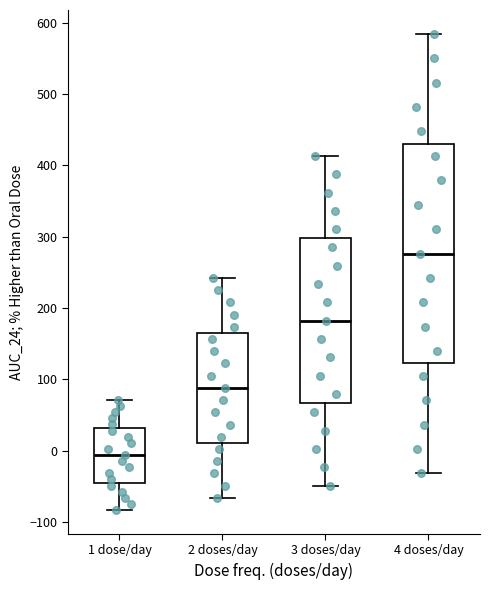

Where is the upper edge of the box for 1 dose/day on the y-axis? The values are not printed on the chart, so give them approximately, as read against the axis.

30